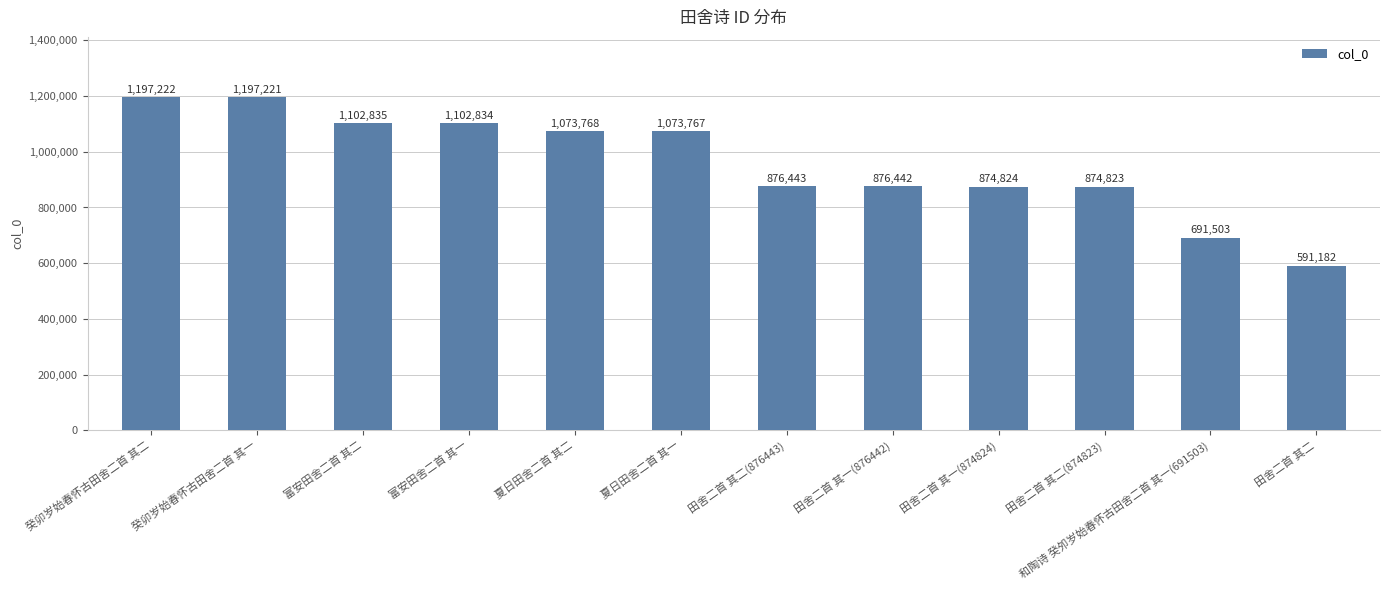

At which category does the chart reach its peak across all series?

癸卯岁始春怀古田舍二首 其二